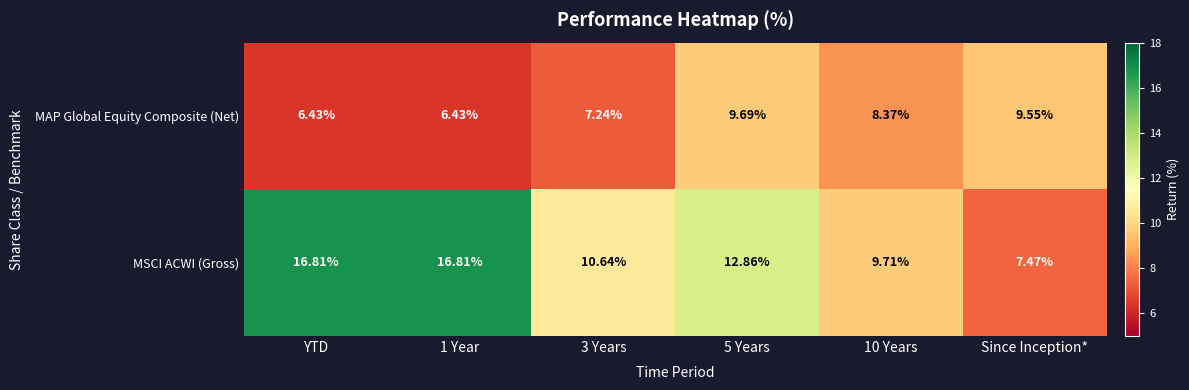

Which series has the largest total across all categories?

MSCI ACWI (Gross)